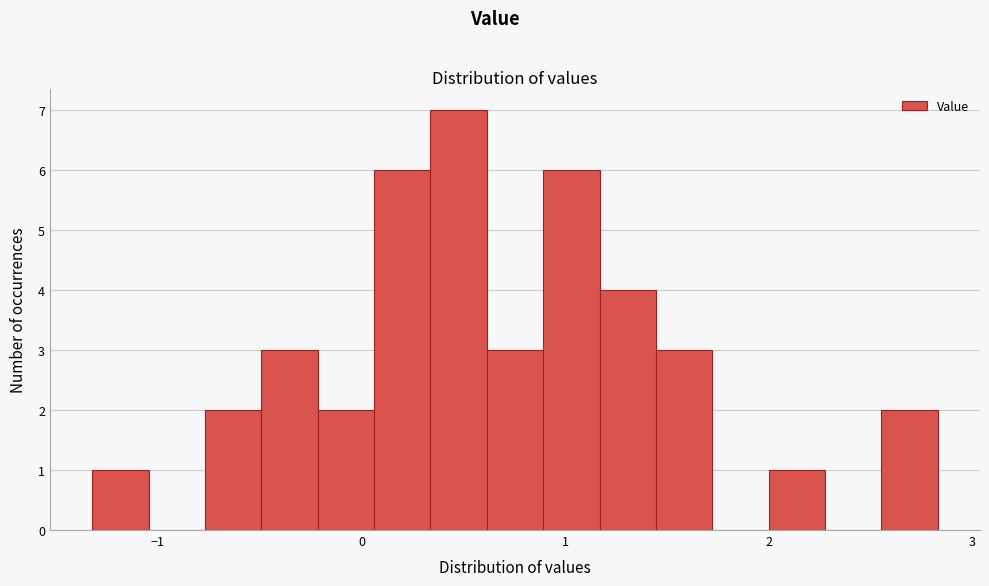

Around what value on the x-axis is the tallest bar? Give the approximate position of its centre, as read against the axis.

0.5